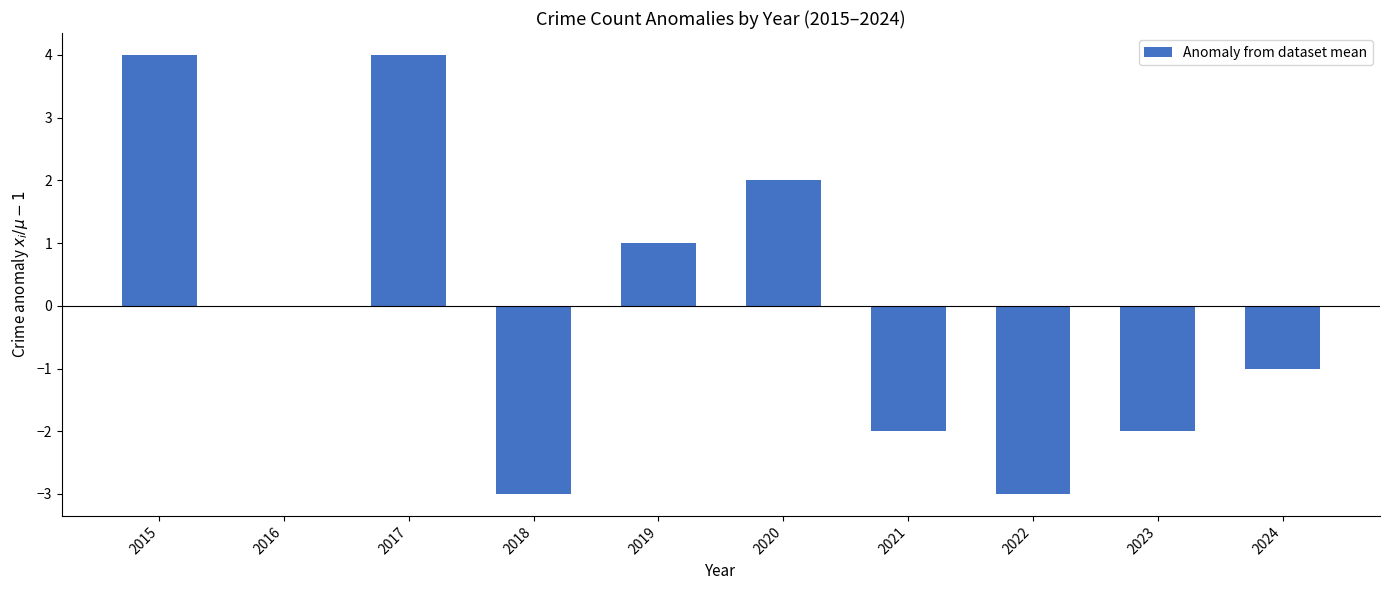

What is the sum of the values at 2022 and 2021?

-5